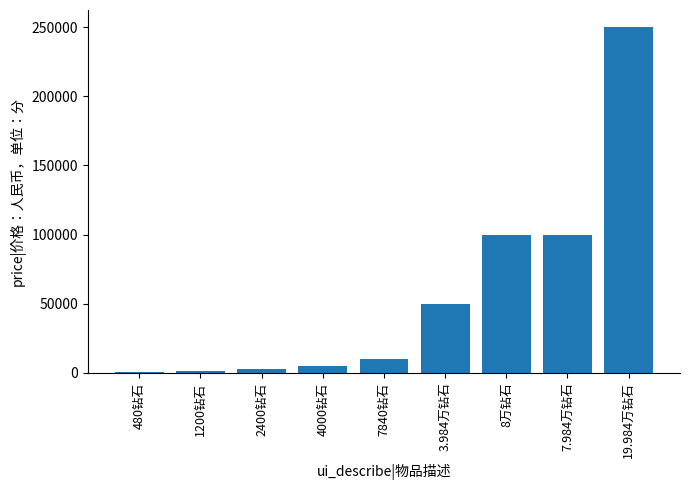

Which label corresponds to the largest value in the chart?

19.984万钻石